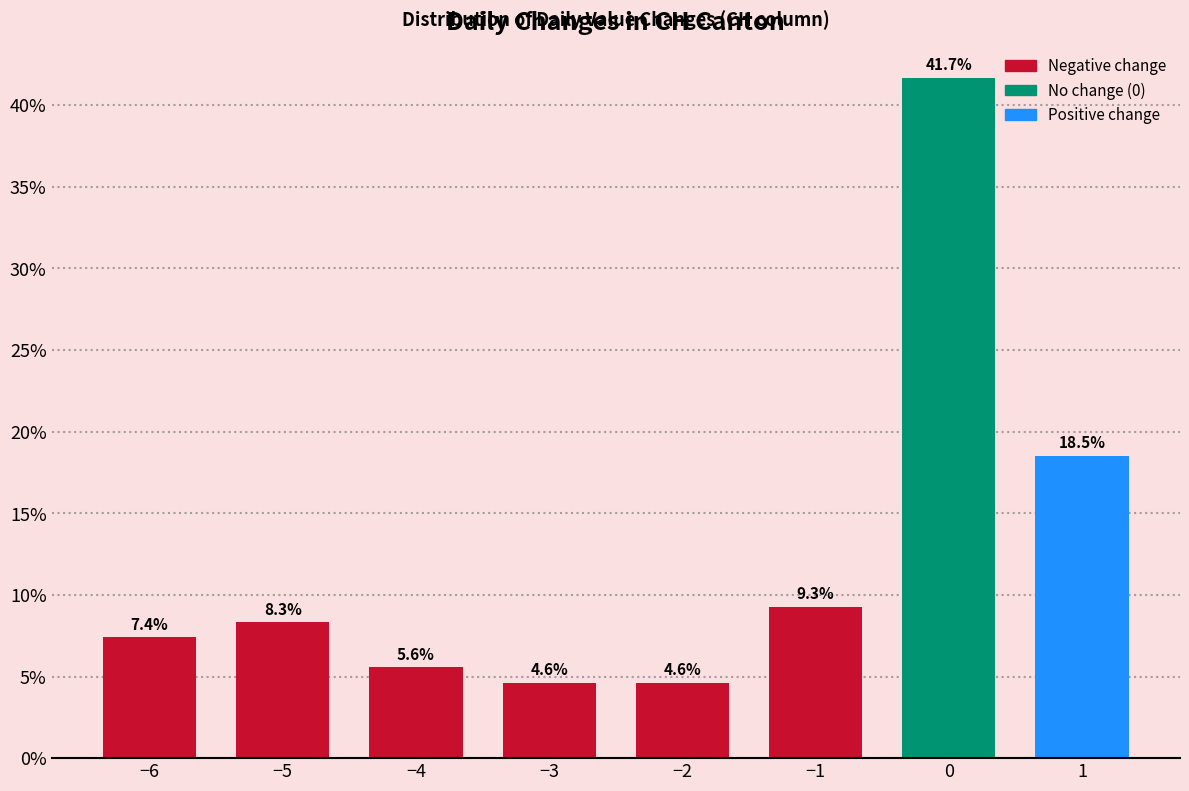

Reading right to left, list all the values displayed in this chart.

1=18.5	0=41.7	−1=9.3	−2=4.6	−3=4.6	−4=5.6	−5=8.3	−6=7.4